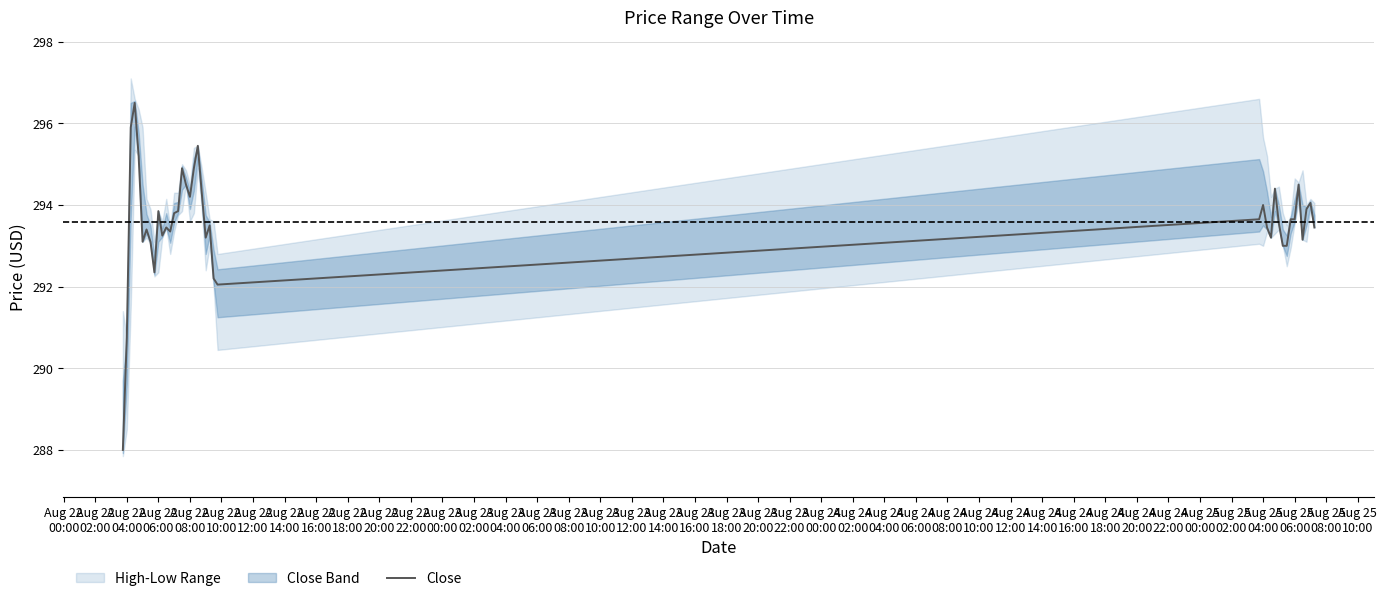

What is the lowest value of the Close series?

288.0